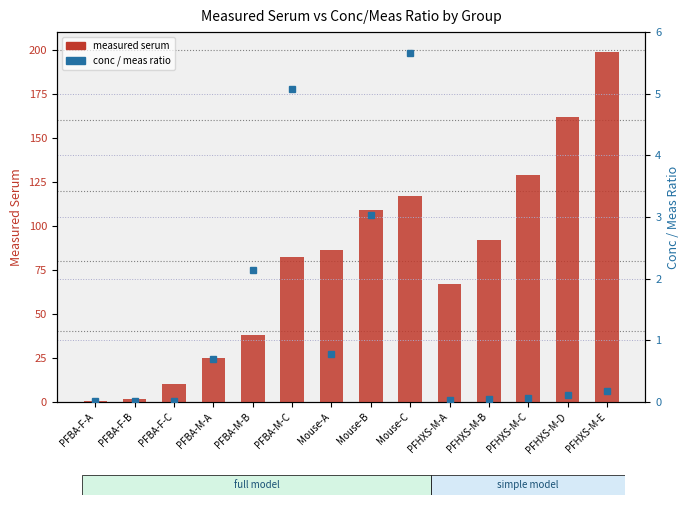

The measured serum series shows 117.0 at Mouse-C. True or false?

True